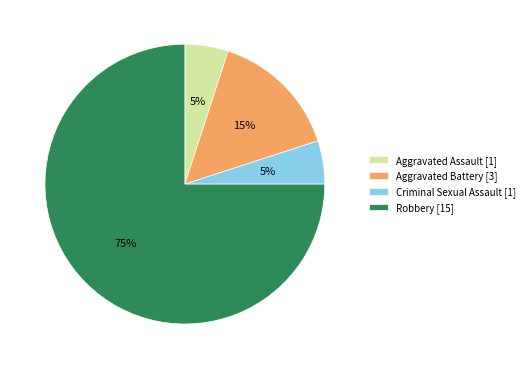

How many slices are in this pie chart?

4